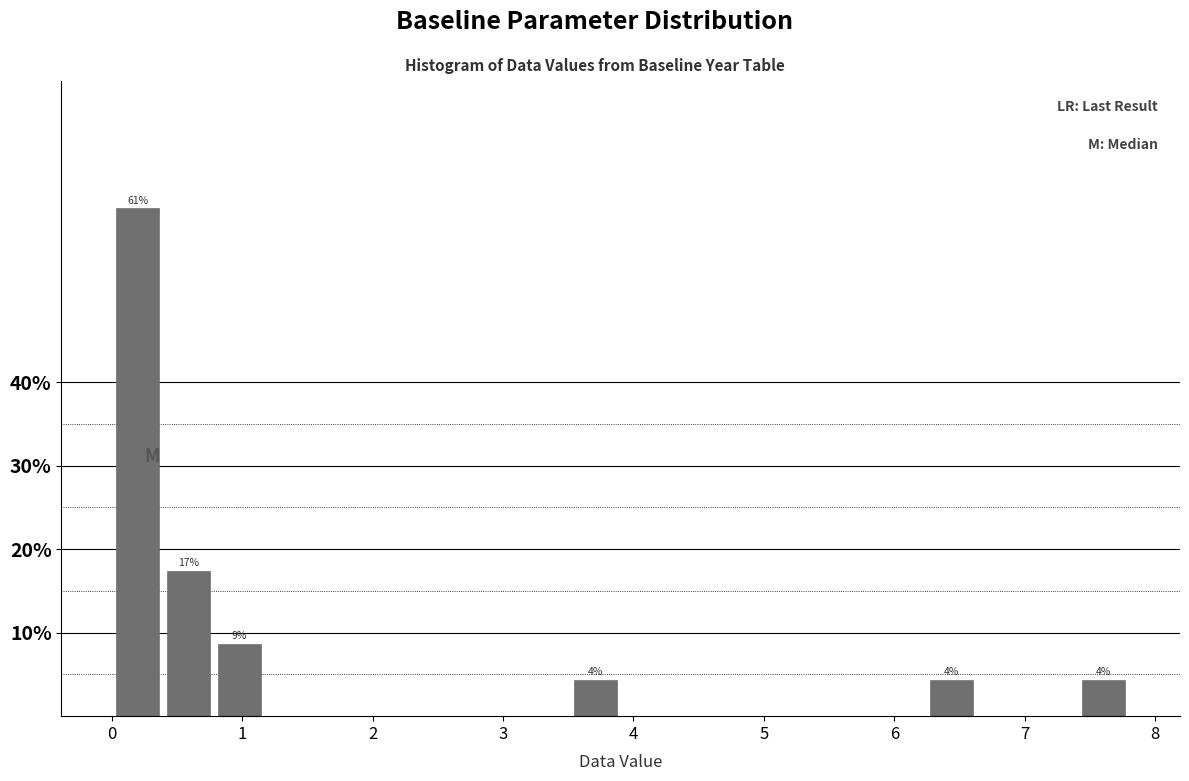

Read against the x-axis, roughly where is the centre of the tallest bar?

0.2